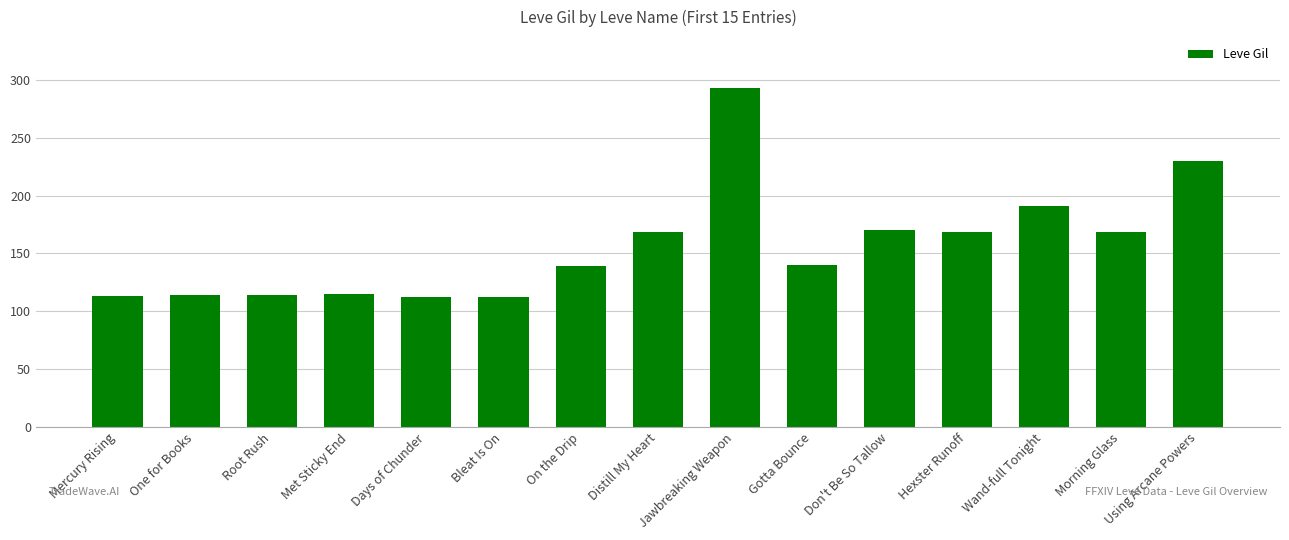

What is the ratio of the value at Using Arcane Powers to the value at Mercury Rising?

2.0